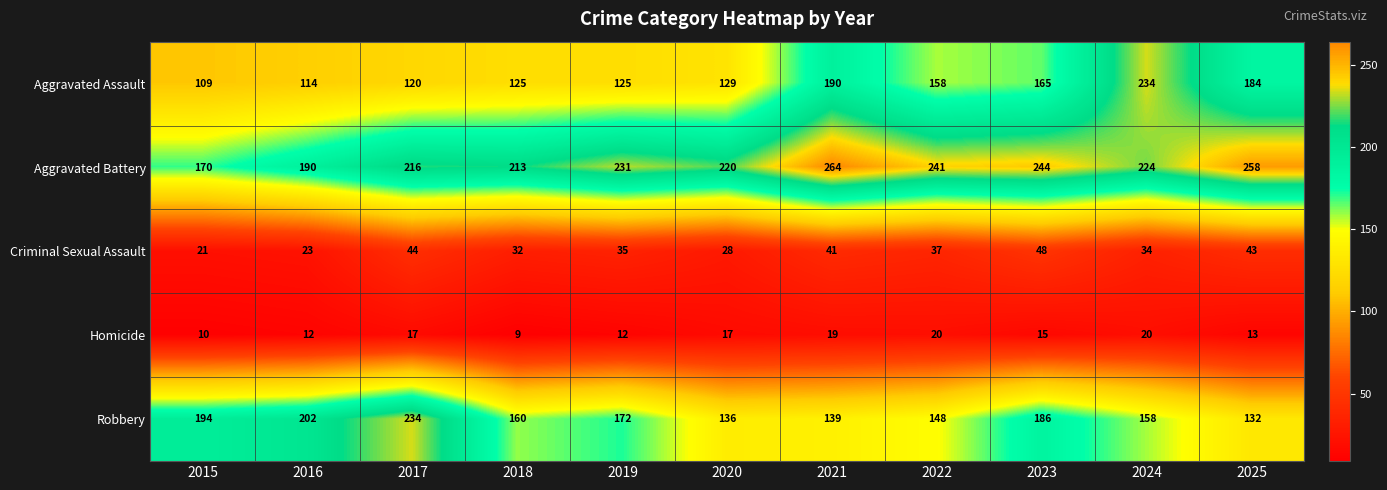

Is it true that Robbery equals 172 at 2019?

True